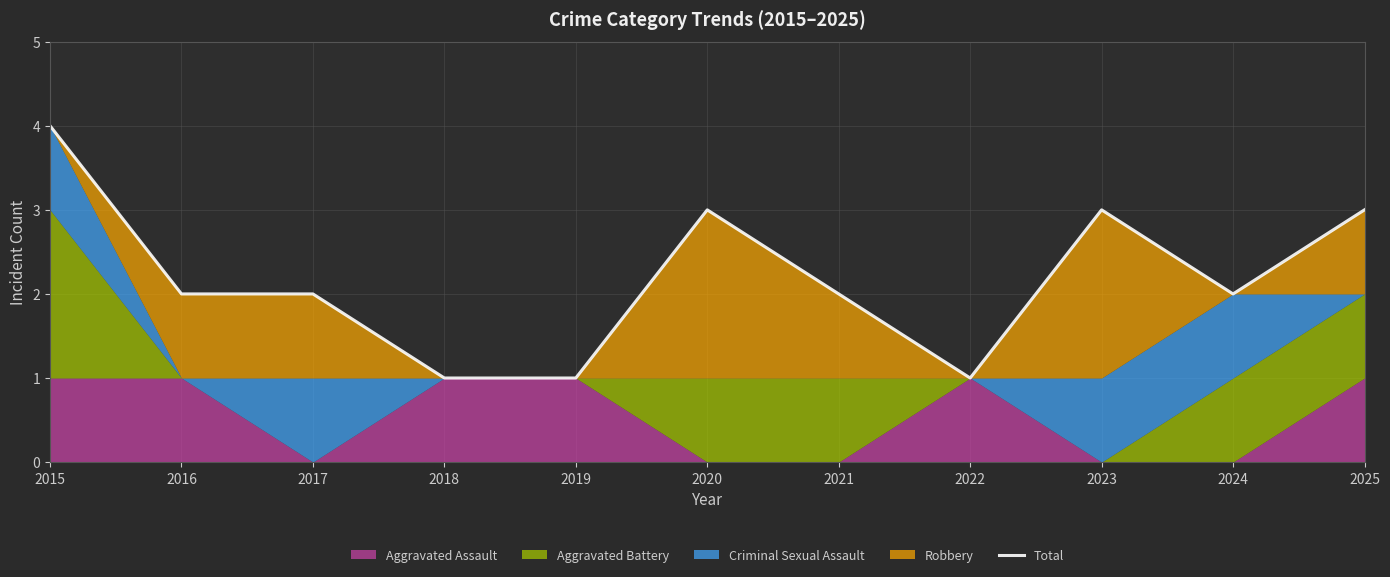

How many interior local valleys (lower than both neighbors) does the data have?

2